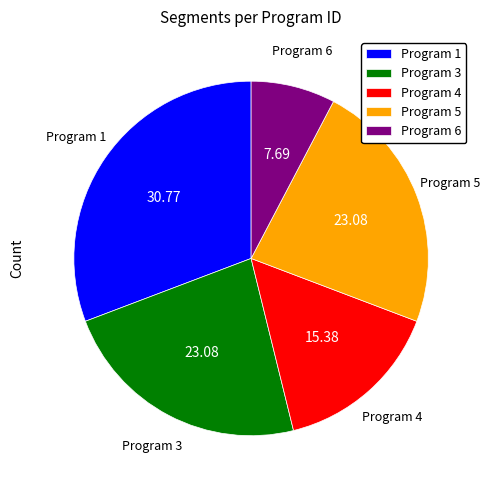

Is there a majority slice in this chart?

No